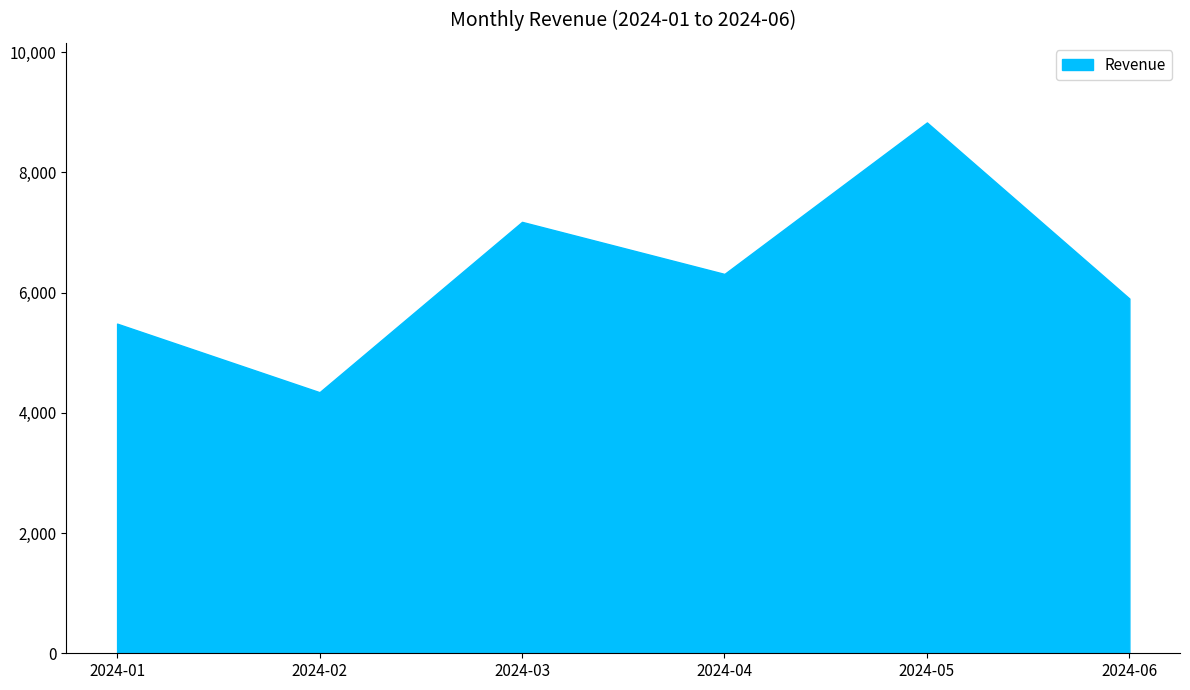

What is the change in value from 2024-01 to 2024-04?

+826.6